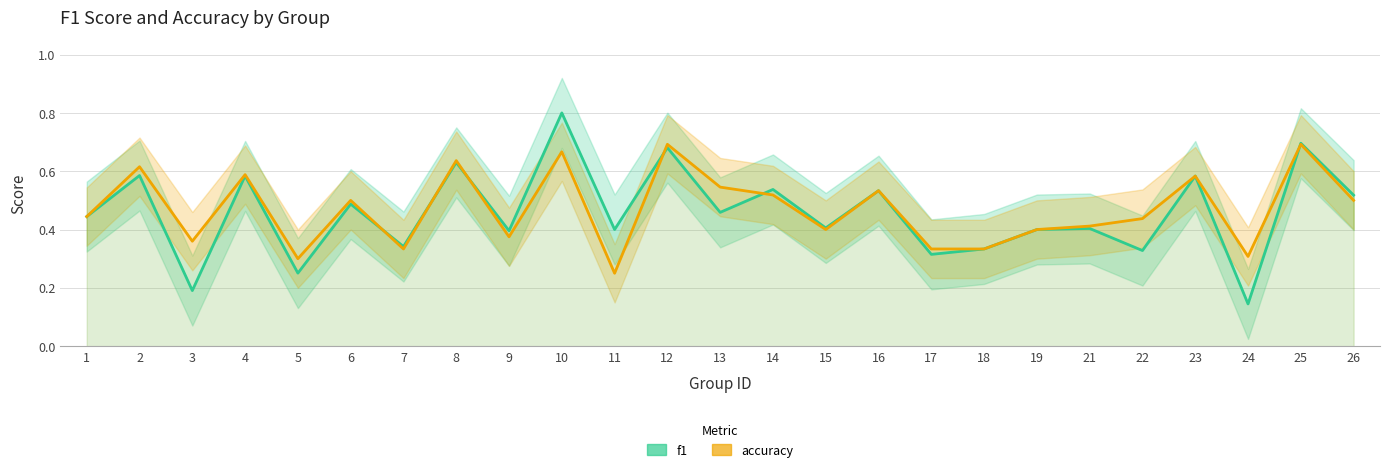

True or false: f1 has a value of 0.2 at 3.

True